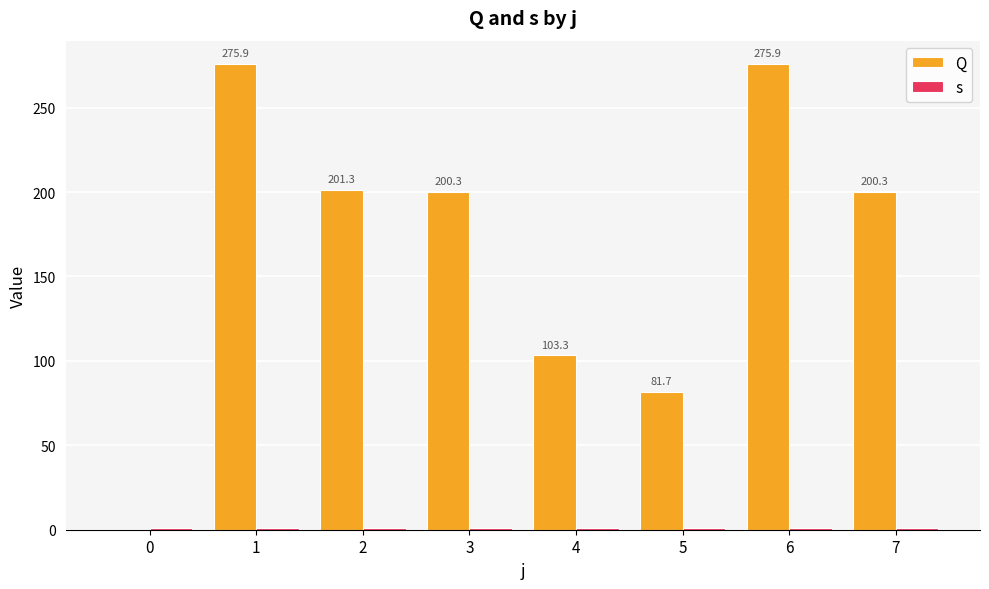

List the series in order of their peak value, highest first.

Q, s